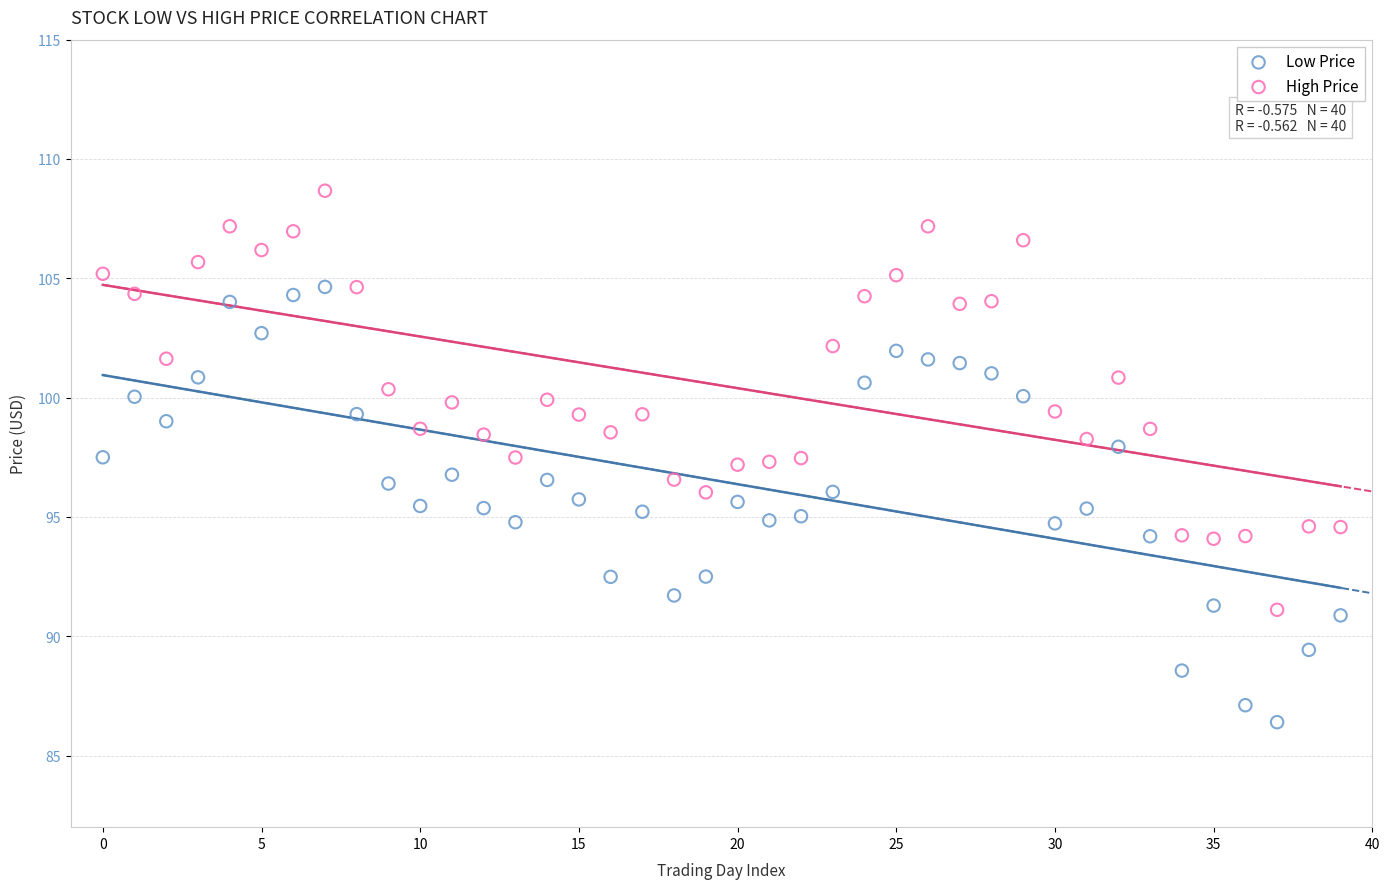

Across all data points, what is the range of Y values (max minus min)?

22.3